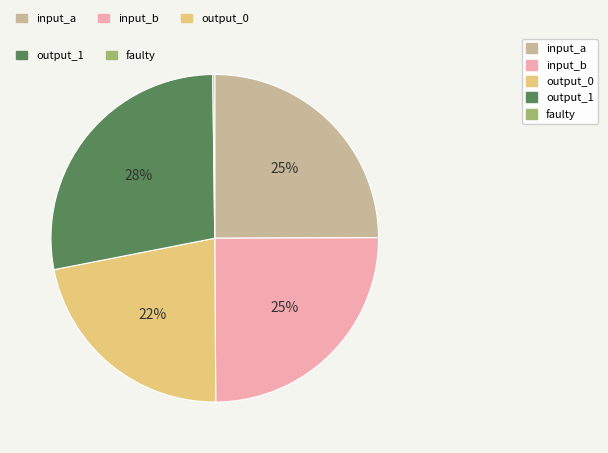

To the nearest percent, what is the average slice percentage?

20%